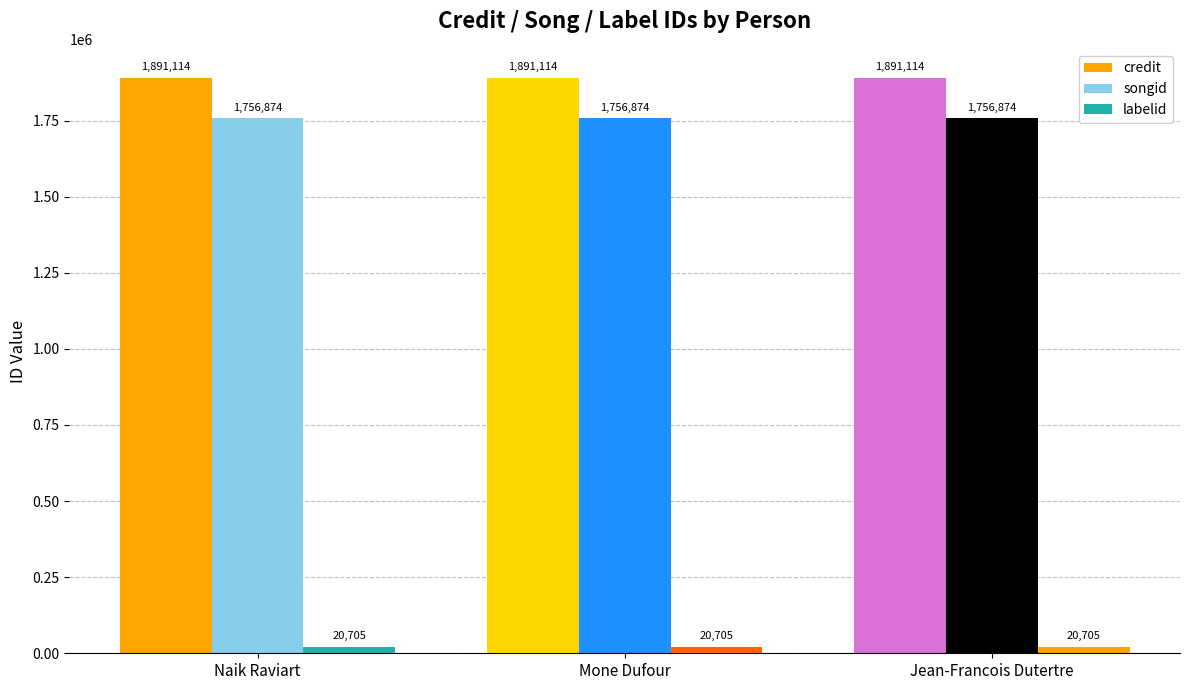

Which series has the largest range (max minus min)?

credit